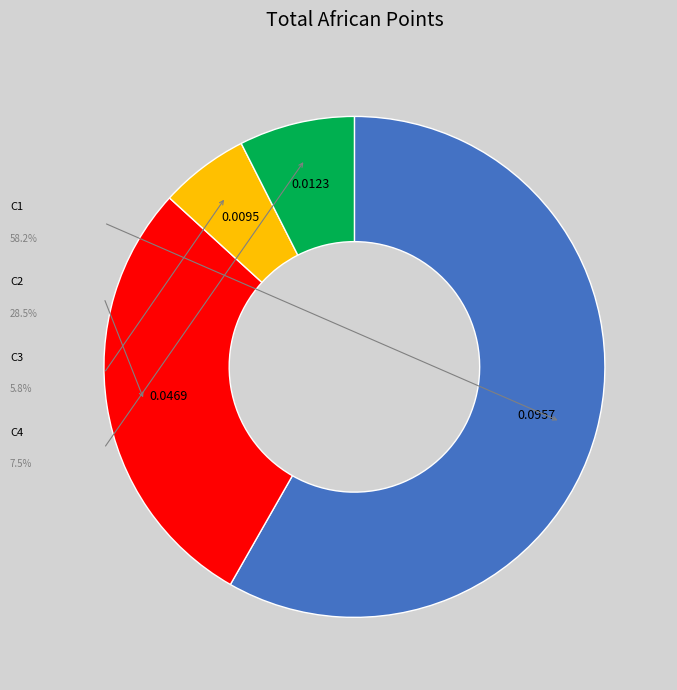

How many segments does this pie chart have?

4